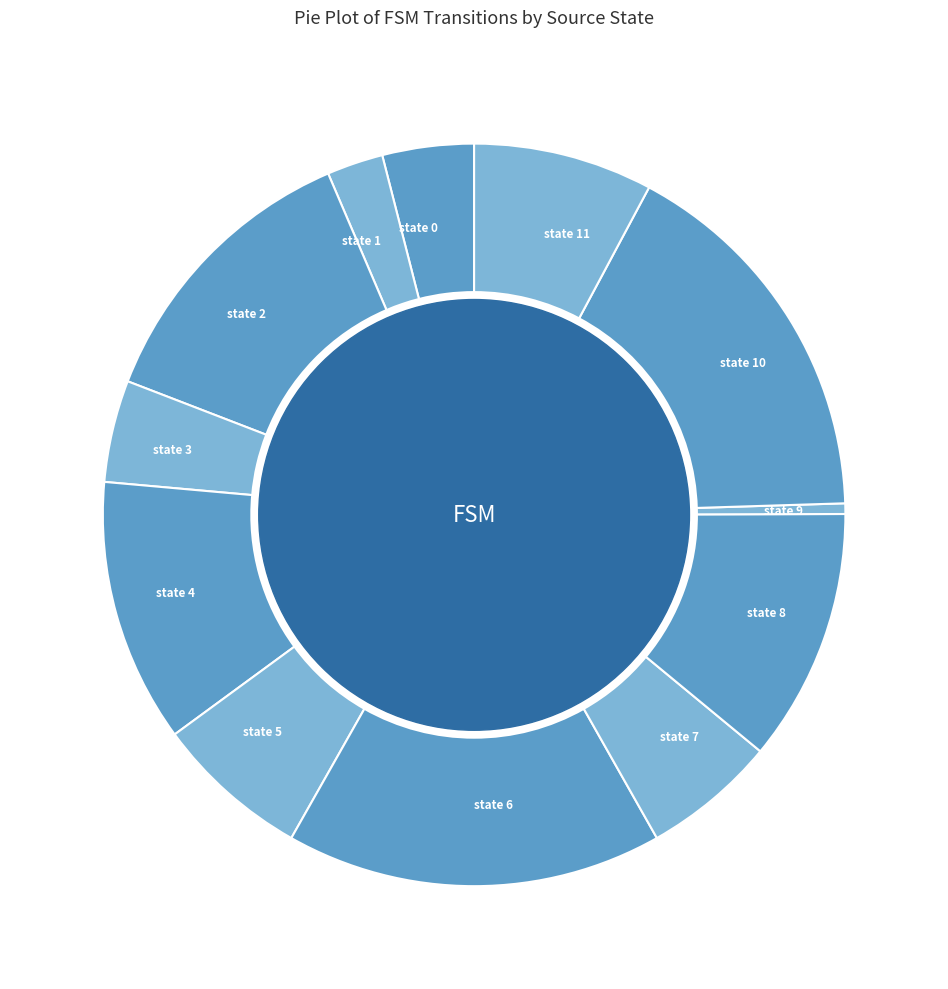

Is it true that state 6 is 2% of the pie?

False